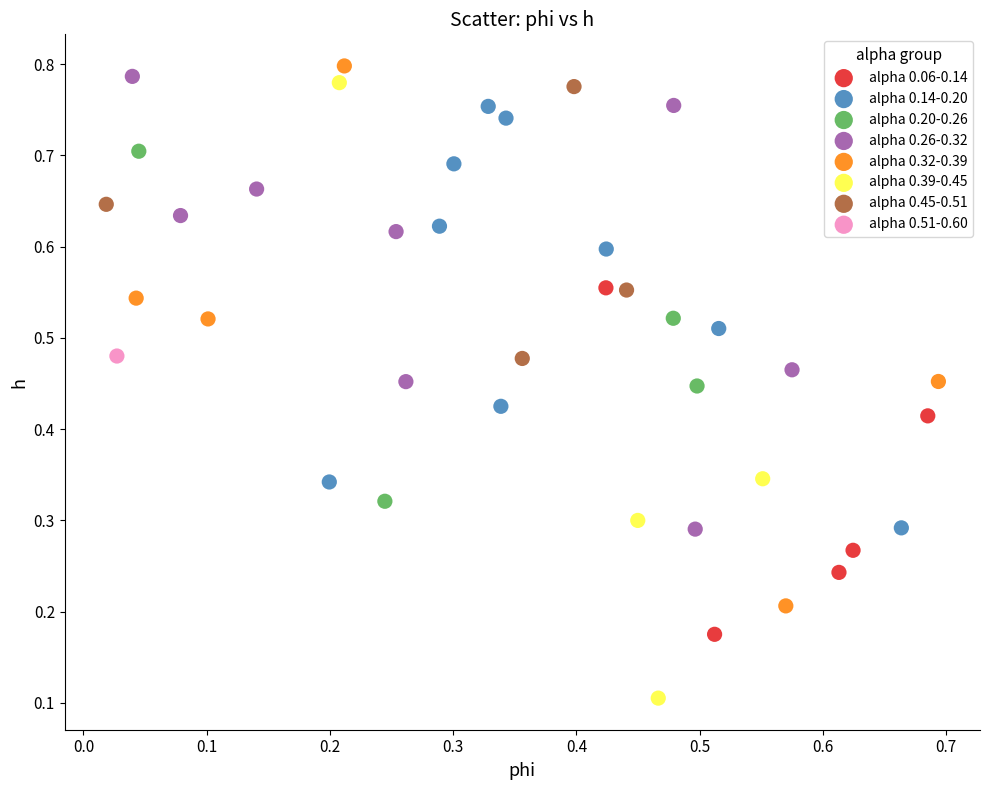

What are all the series names shown in the legend?

alpha 0.06-0.14, alpha 0.14-0.20, alpha 0.20-0.26, alpha 0.26-0.32, alpha 0.32-0.39, alpha 0.39-0.45, alpha 0.45-0.51, alpha 0.51-0.60